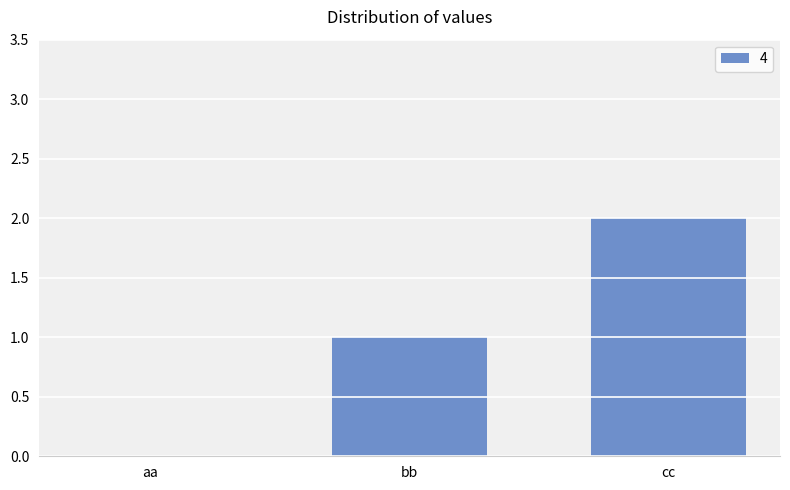

At which category does the chart reach its peak across all series?

cc